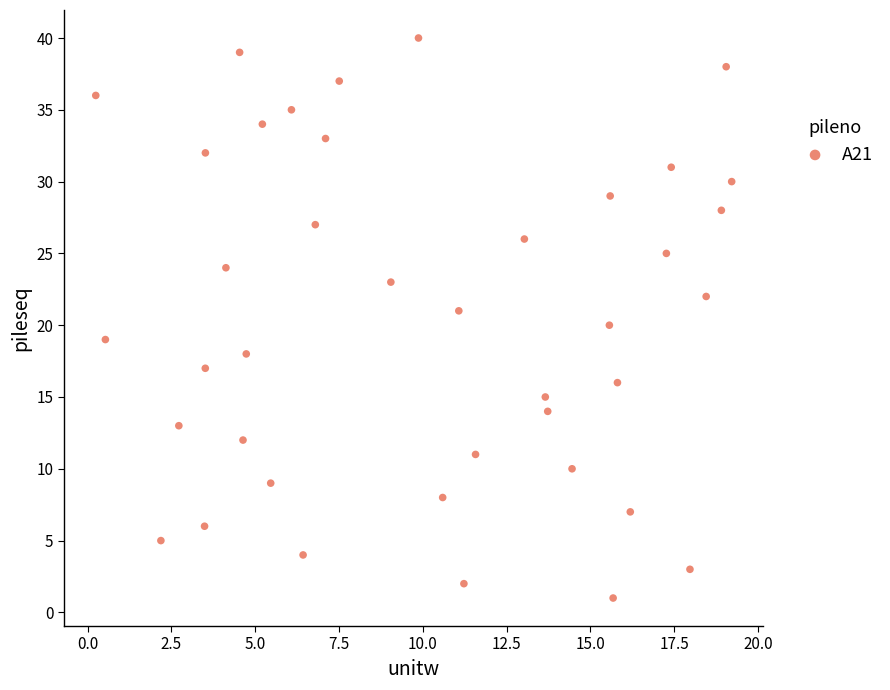

What is the range of Y values (max minus min)?

39